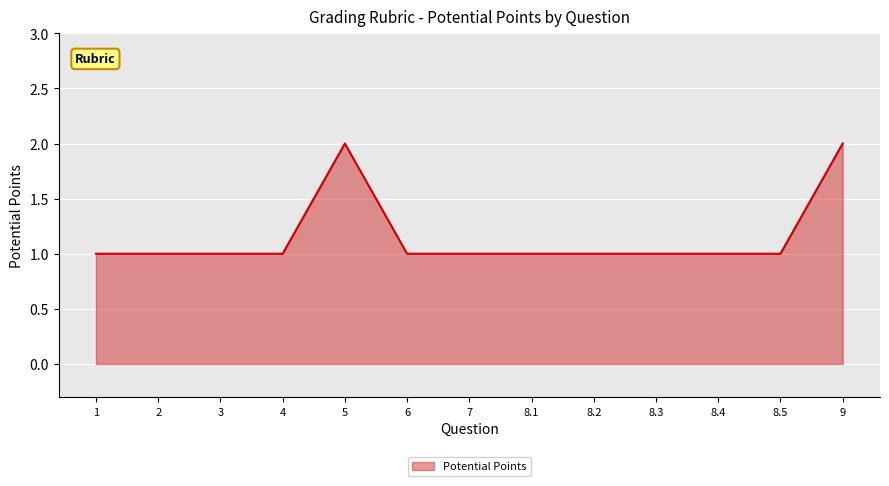

What is the average value?

1